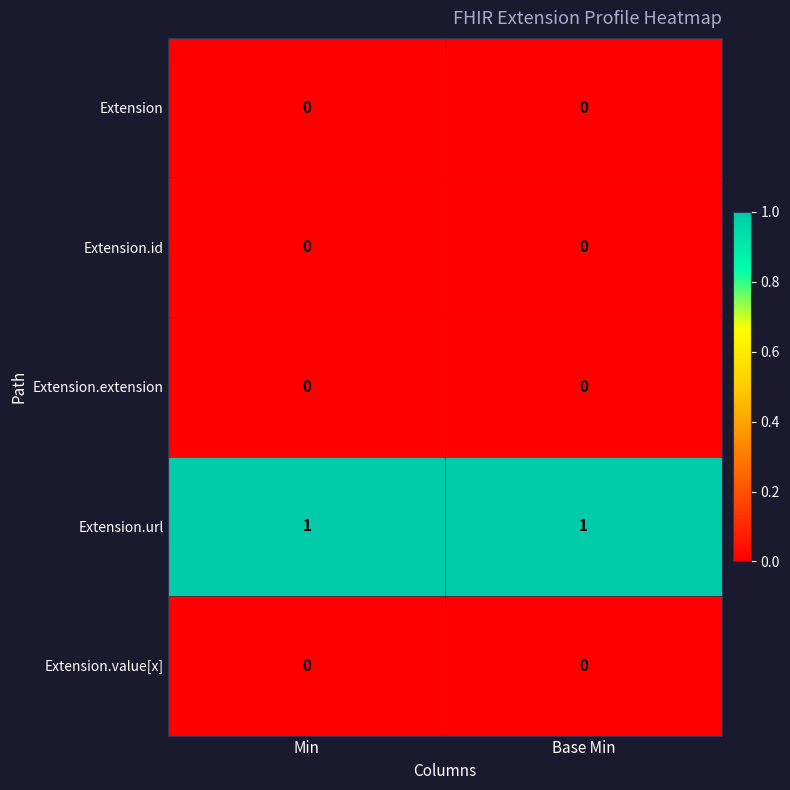

Is it true that Extension equals 0 at Min?

True